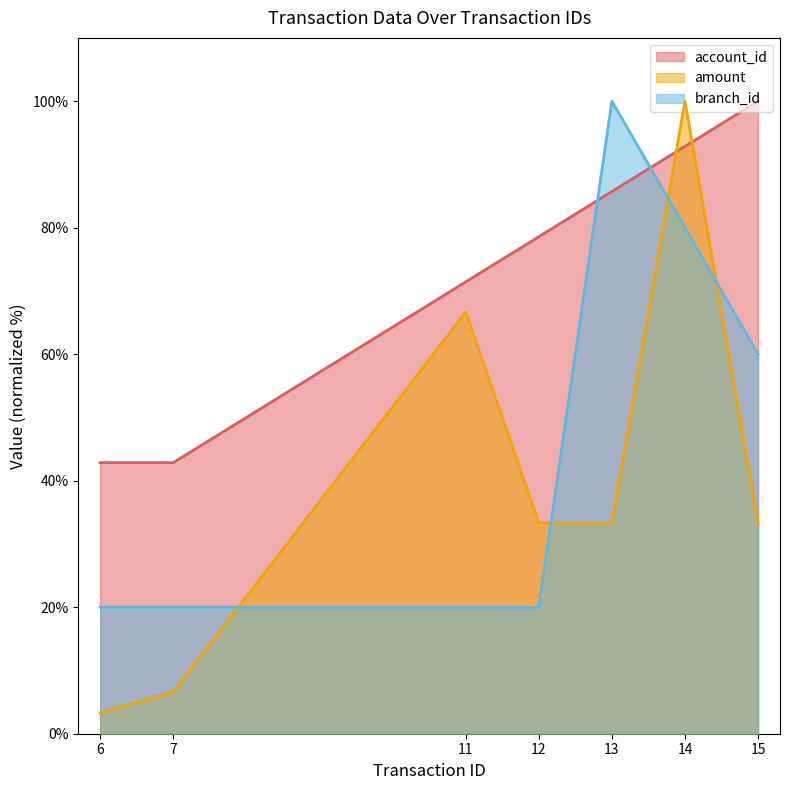

What are all the series names shown in the legend?

account_id, amount, branch_id